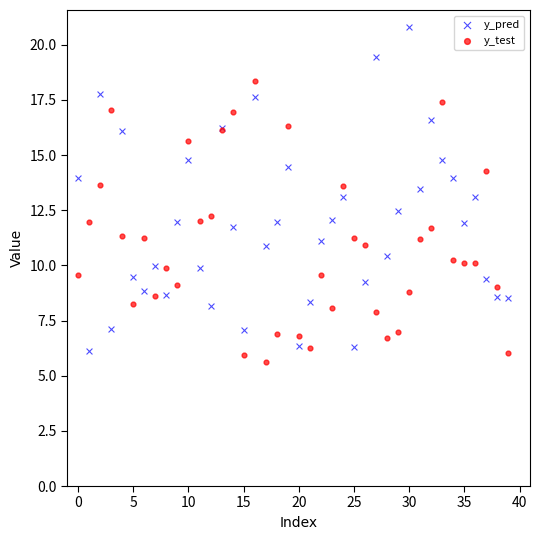

What are all the series names shown in the legend?

y_pred, y_test